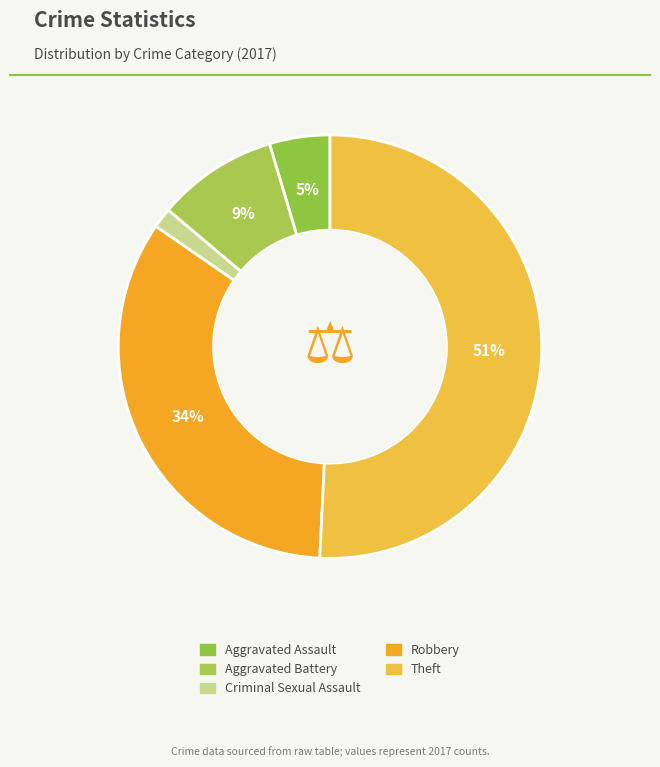

How many segments does this pie chart have?

5